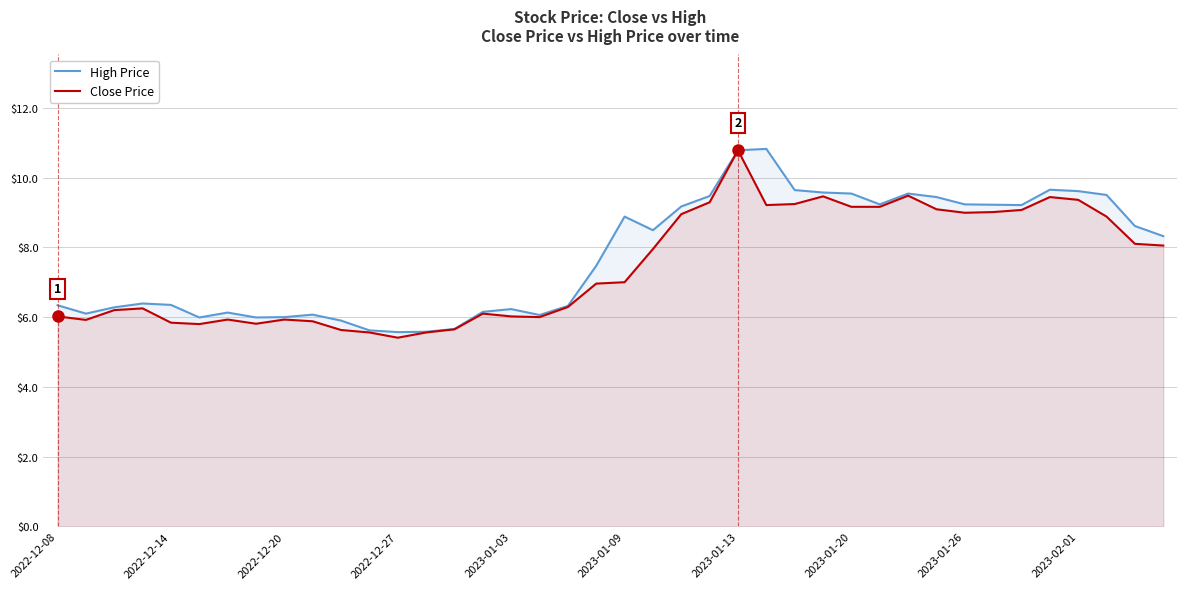

The value of High Price at 2023-01-03 is 3.7. True or false?

False